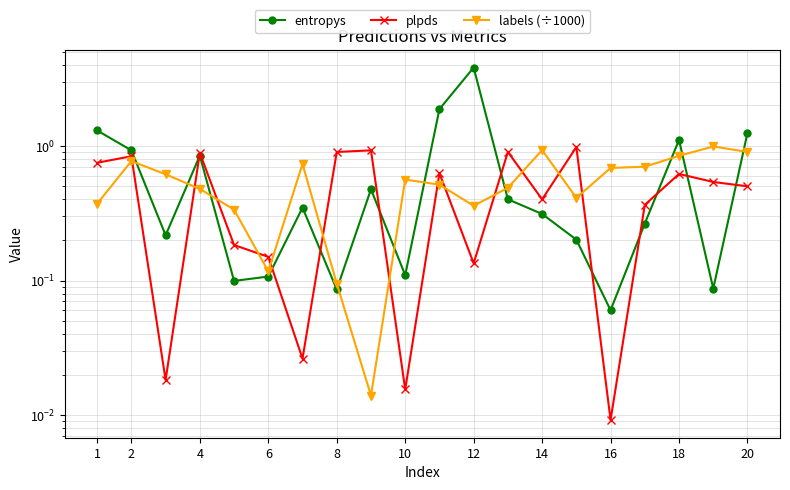

How many lines are shown in the chart?

3